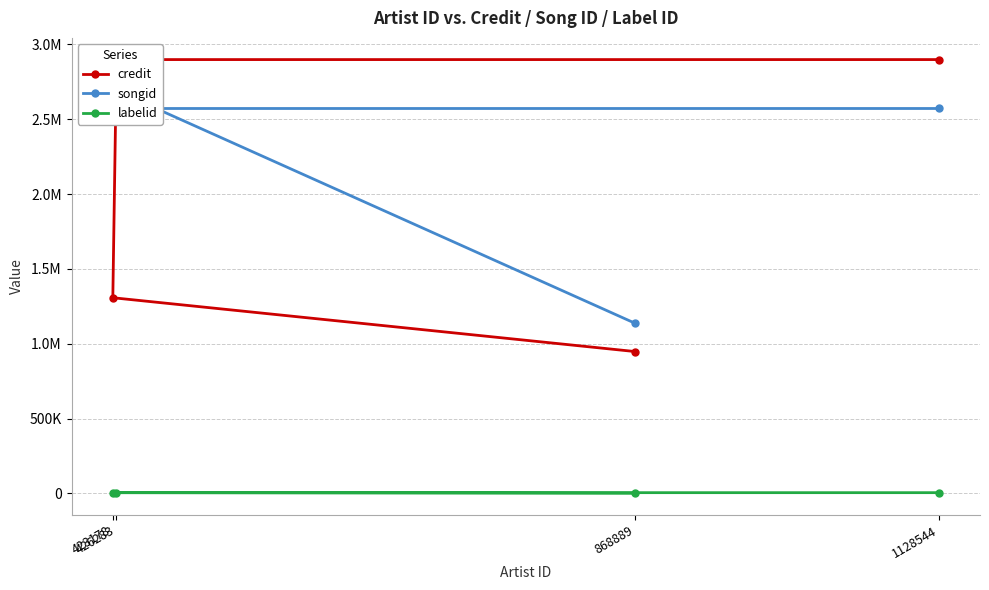

Which series has the largest range (max minus min)?

credit